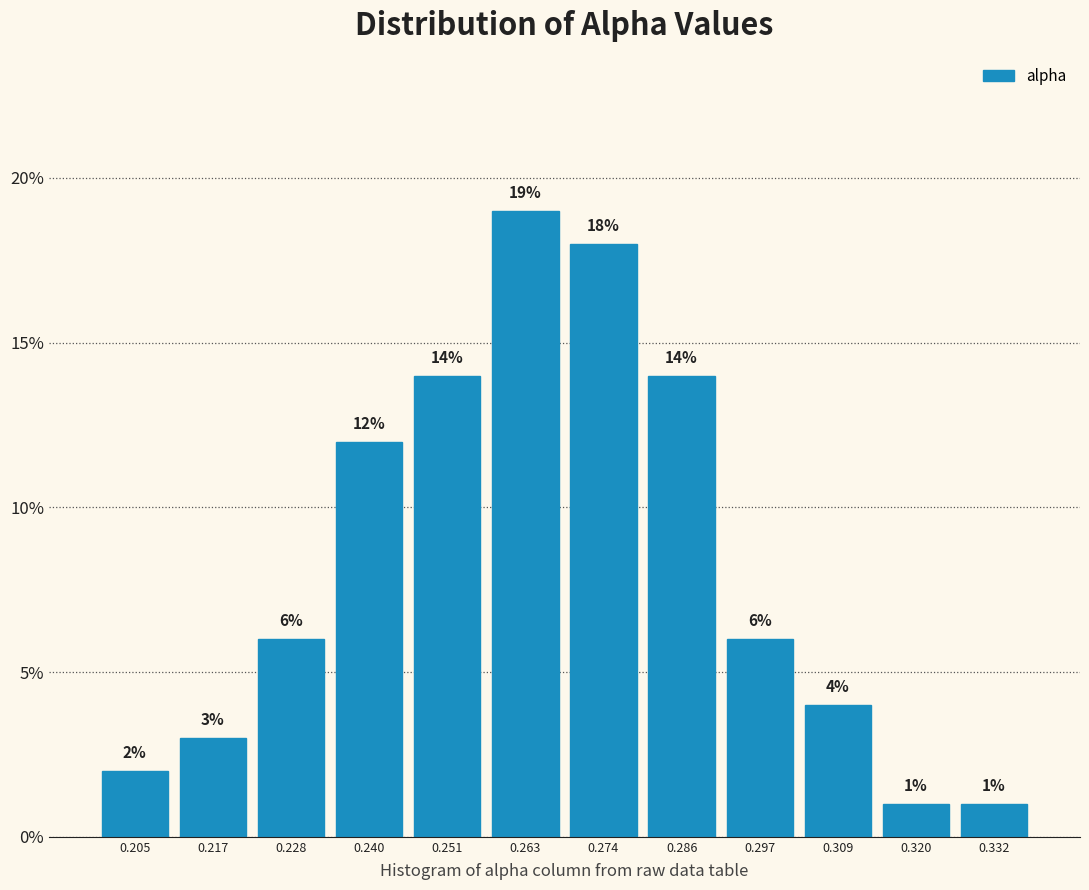

How tall is the bar that spans 0.268 to 0.280 on the x-axis? The bar edges are not printed on the chart, so give them approximately, as read against the axis.

18